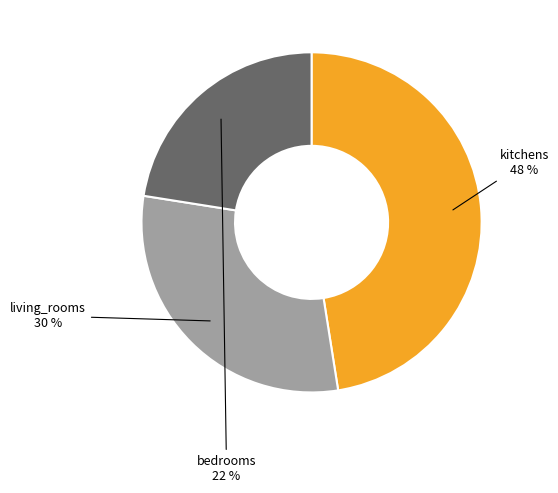

Do living_rooms and kitchens together represent more than half of the pie?

Yes